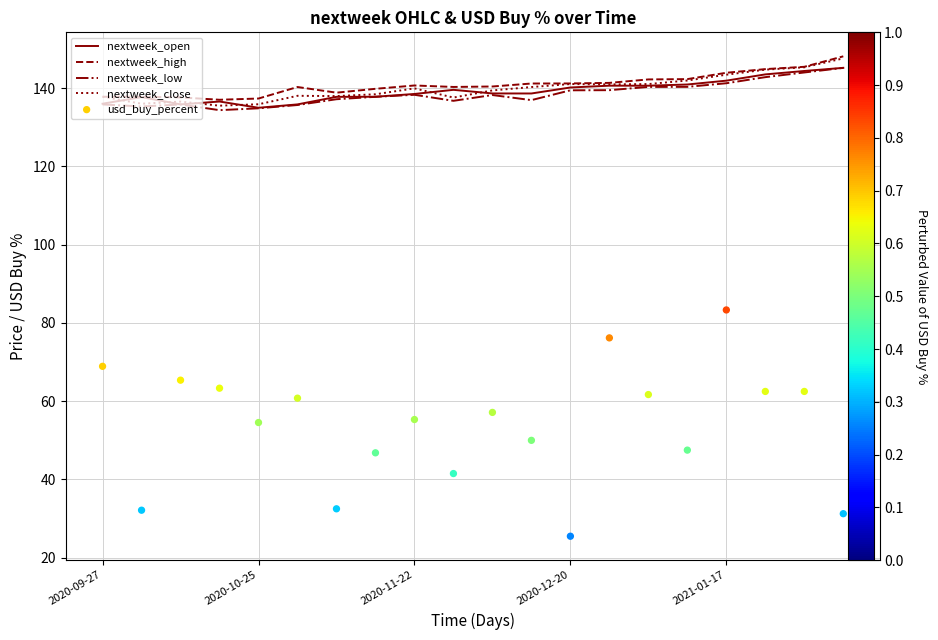

What is the total value across all series at 2021-01-17?

654.0